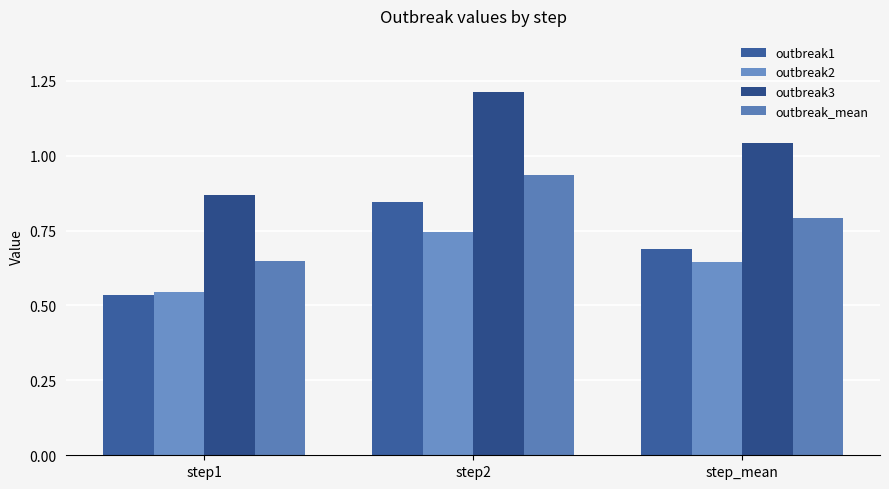

What are all the series names shown in the legend?

outbreak1, outbreak2, outbreak3, outbreak_mean